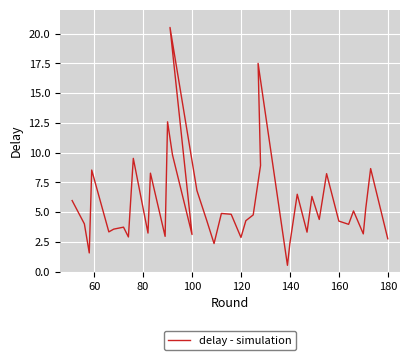

Reading left to right, what are all the values shown in this chart?

6.0	4.0	1.6	8.5	3.3	3.6	3.7	2.9	9.5	3.2	8.3	3.0	12.6	9.8	3.1	20.5	6.8	4.3	2.4	4.9	4.8	2.9	4.3	4.8	8.9	17.5	0.5	2.4	6.5	3.3	6.3	4.4	8.2	4.3	4.0	5.1	3.2	5.3	8.7	2.8